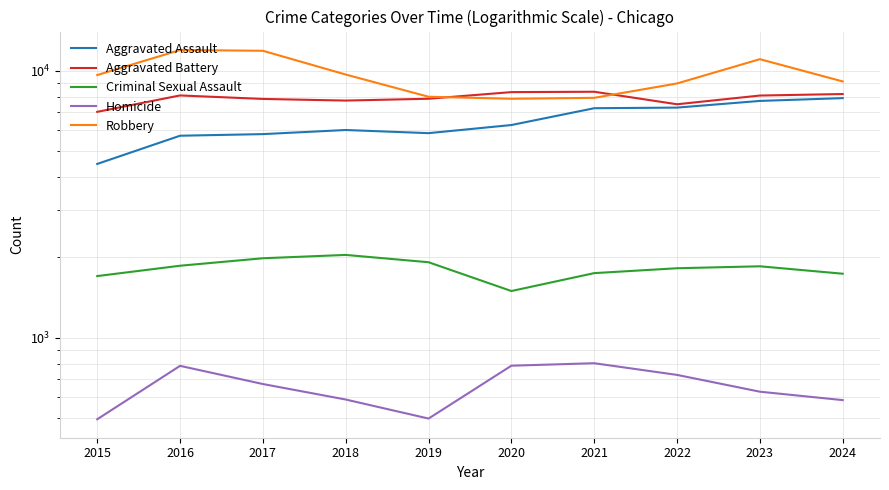

Which has a higher value, 2022 or 2019?

2022